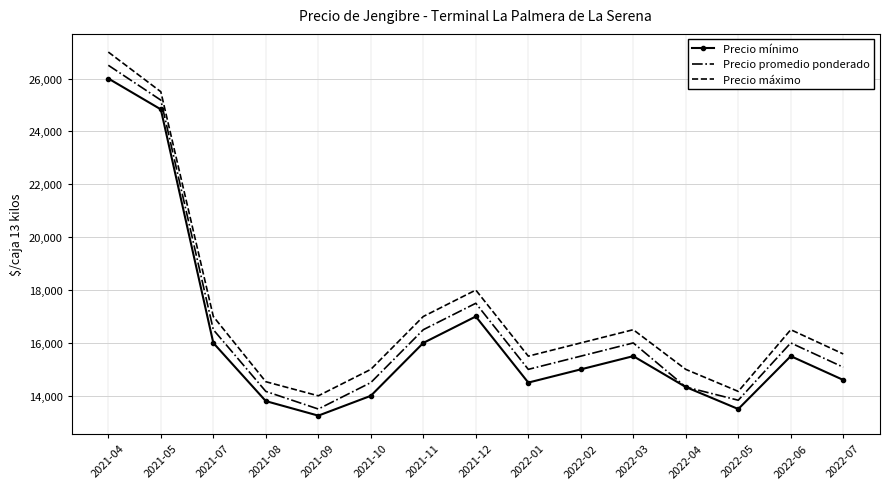

How many interior local valleys does the Precio máximo series have?

3